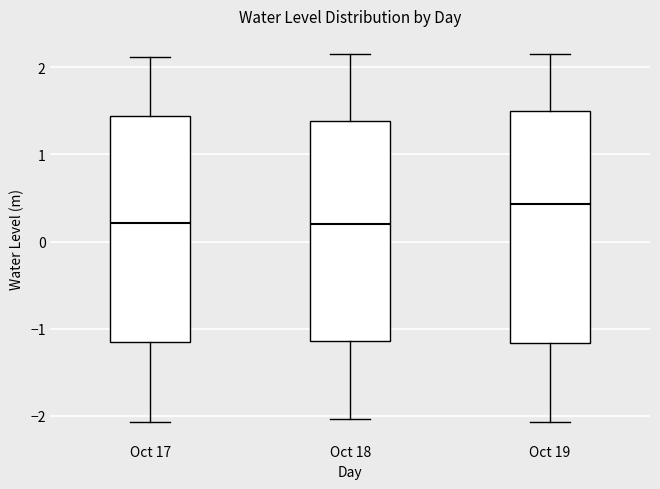

Where does the median line of the box for Oct 19 sit on the y-axis? The values are not printed on the chart, so give them approximately, as read against the axis.

0.4